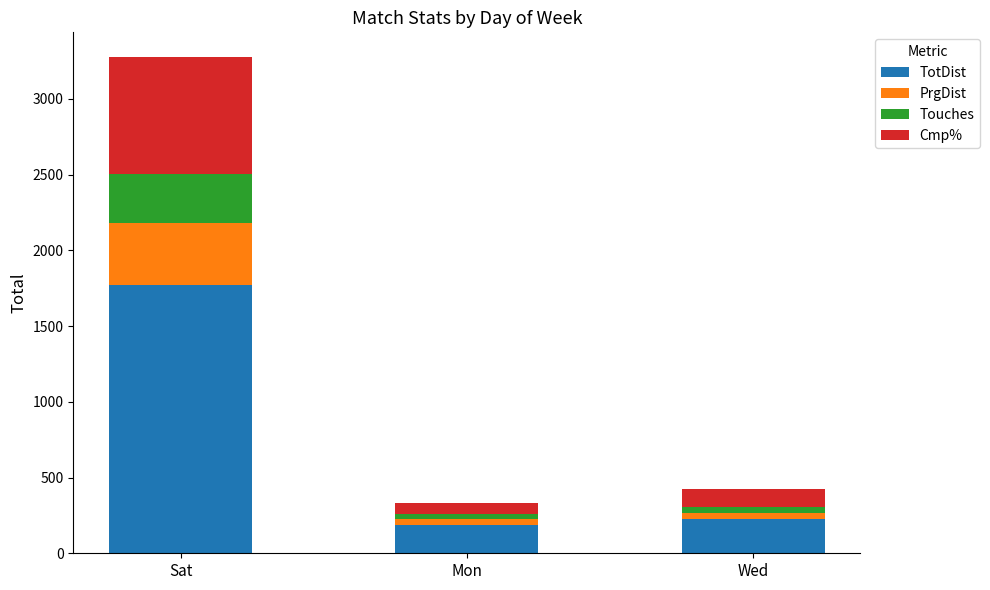

What is the lowest value of the TotDist series?

187.0